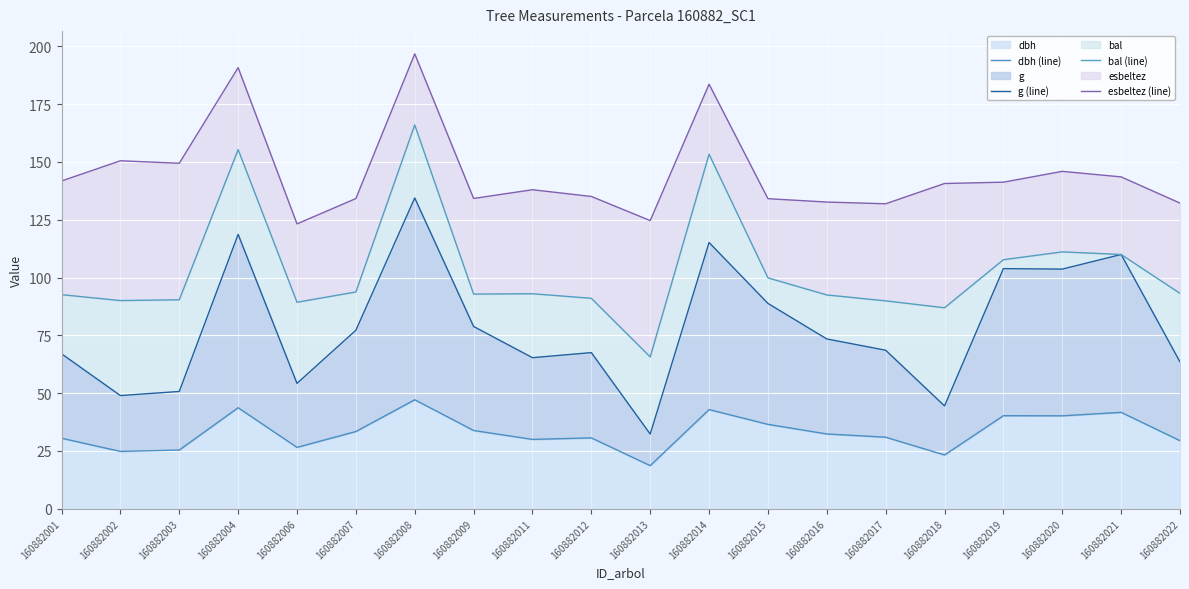

True or false: esbeltez (line) and dbh (line) intersect in this chart.

False